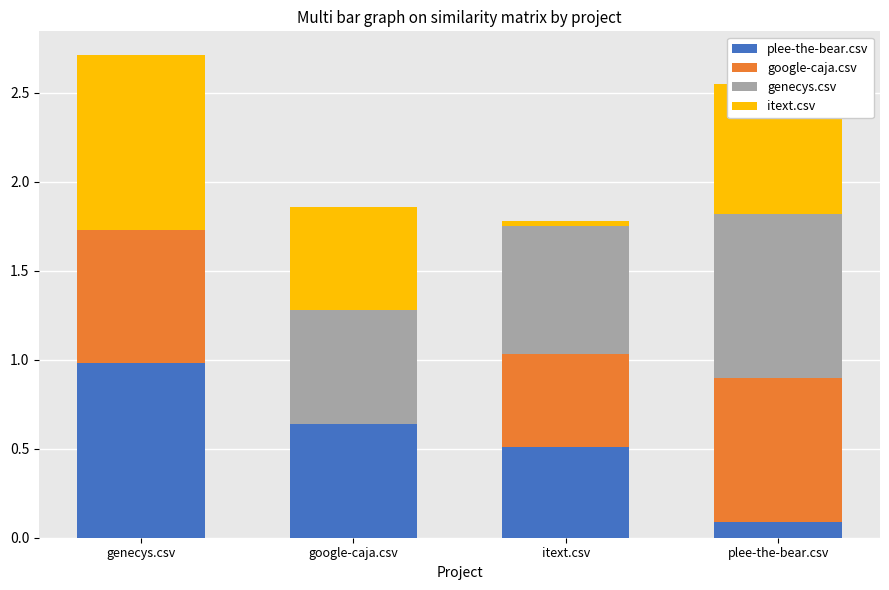

Which category has the highest value in the plee-the-bear.csv series?

genecys.csv